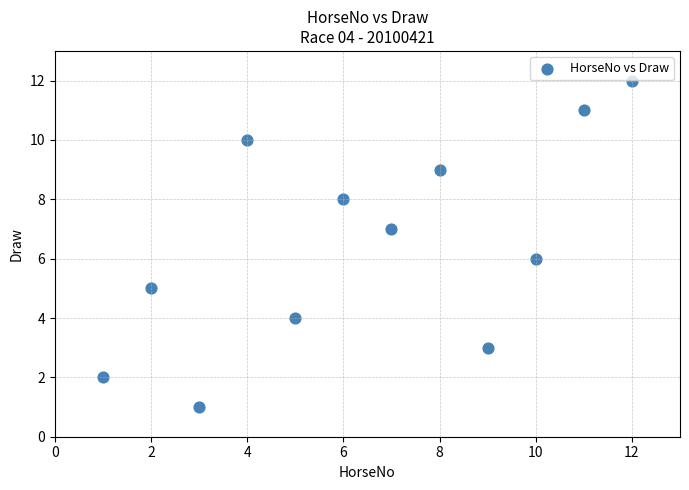

What is the range of X values (max minus min)?

11